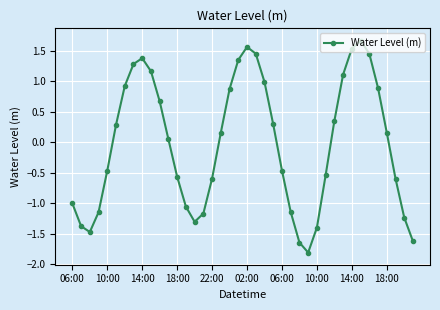

How many points are higher than both their immediate neighbors (excluding endpoints)?

3